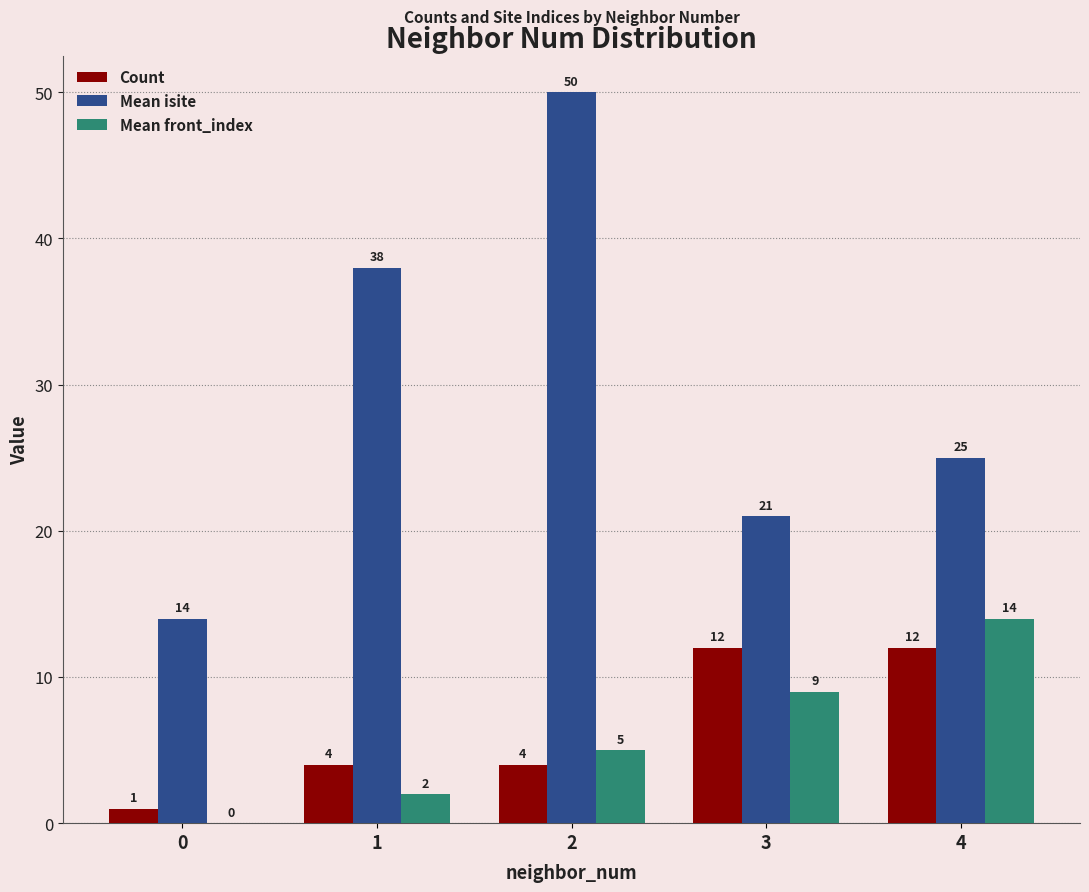

What is the spread (max minus min) of values at 2?

46